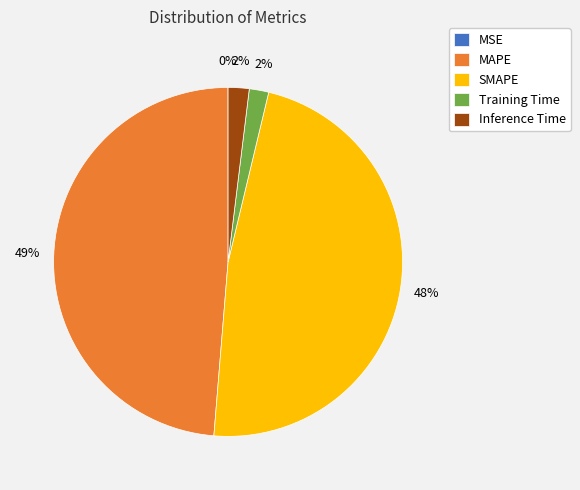

What is the largest slice in the pie chart?

MAPE